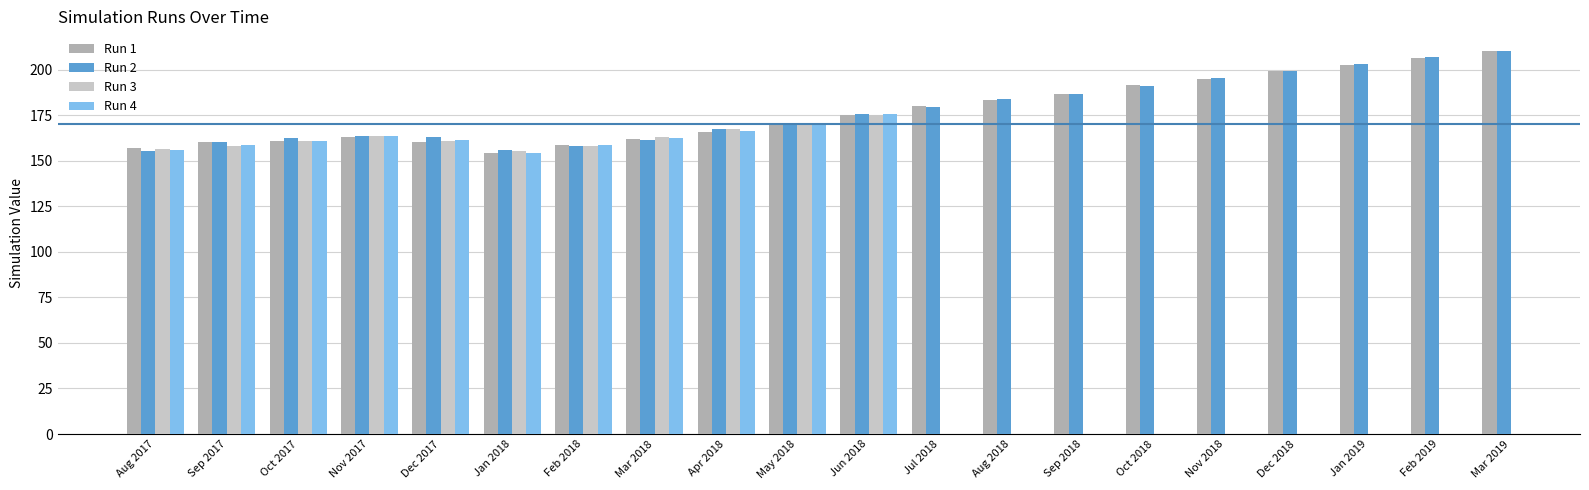

What is the minimum value for Run 4?

154.2